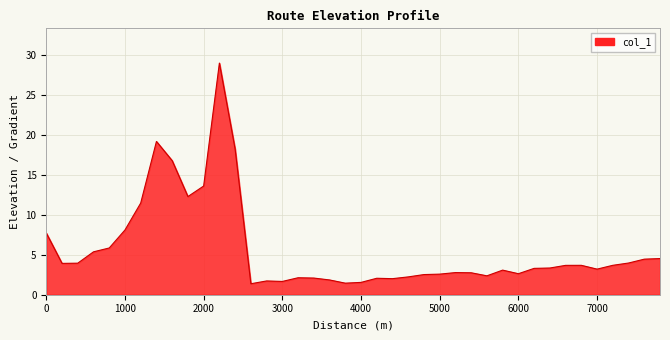

Does the chart display data point markers on the line(s)?

No